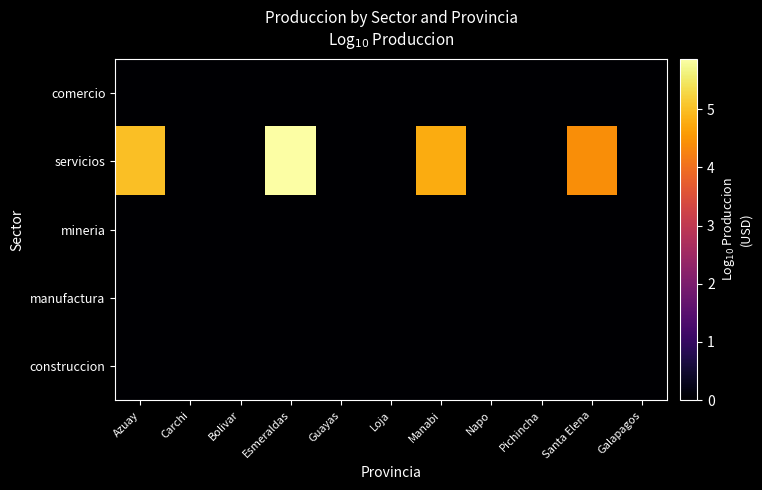

At which category is the sum across all series the highest?

Esmeraldas